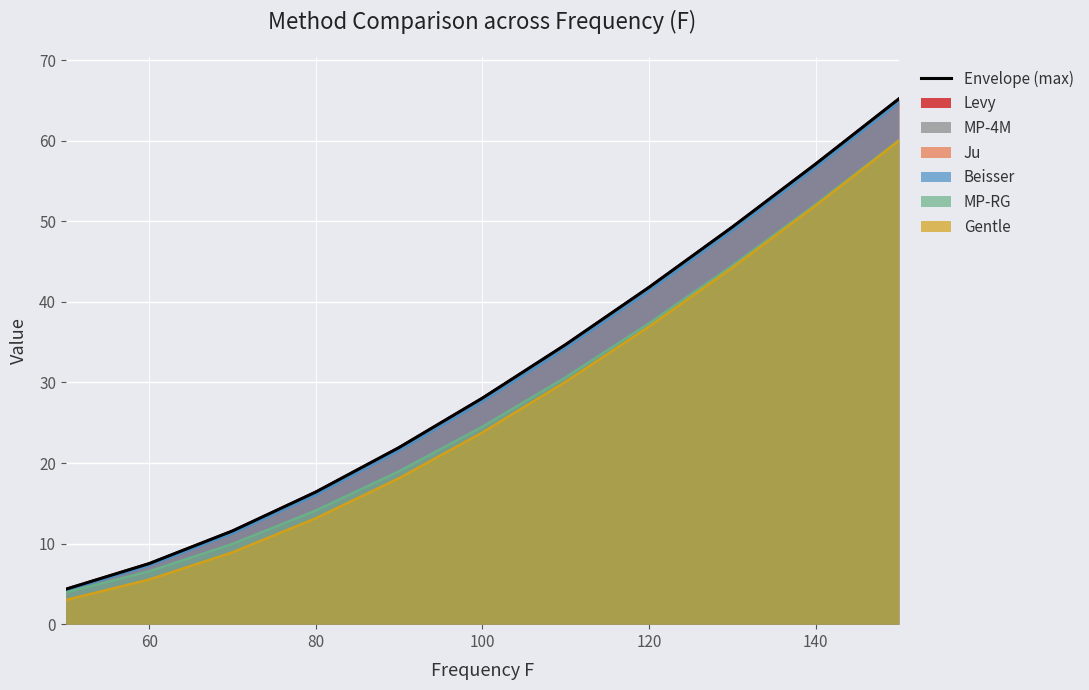

The chart shows a value of 4.4 at 80. True or false?

False